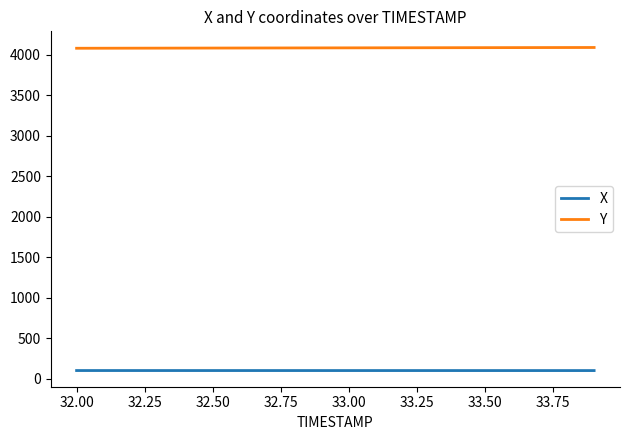

Which series has the largest total across all categories?

Y